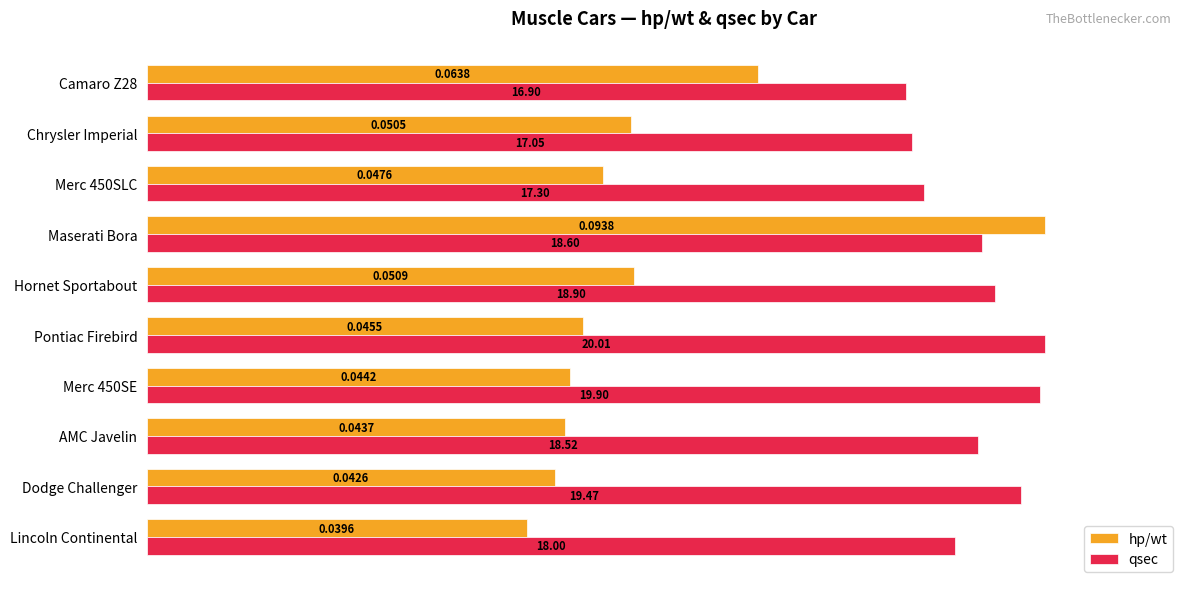

Rank the series by their average value, from lowest to highest.

hp/wt, qsec